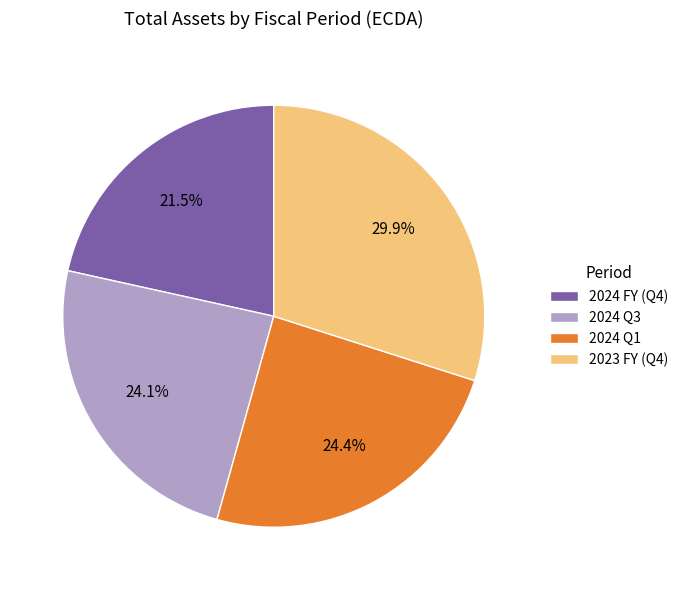

What percentage do 2024 Q1 and 2024 Q3 together represent?

48.5%